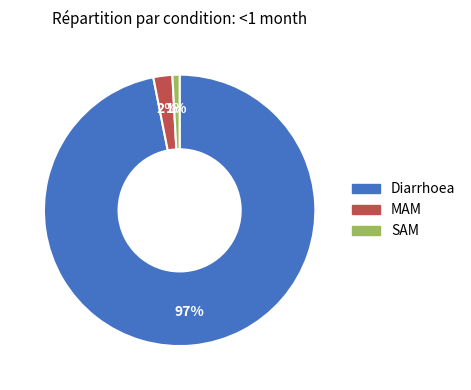

Count the number of slices in the pie.

3